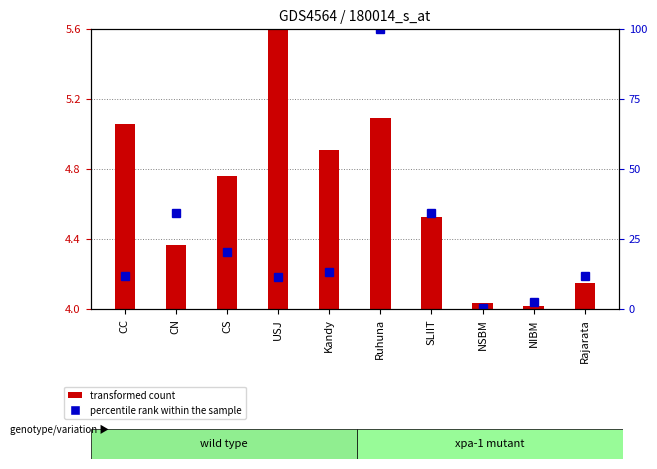

What is the label of the 9th bar from the right?

CN